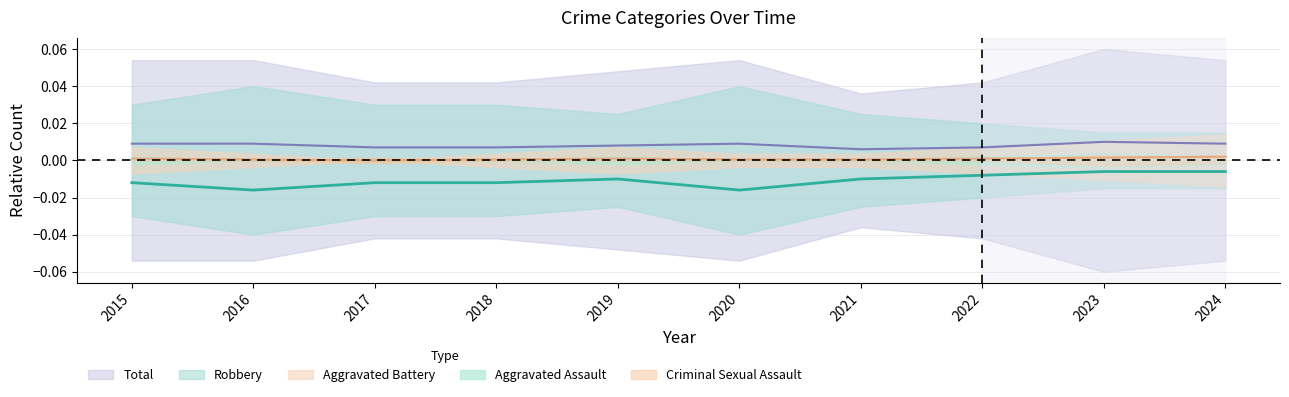

True or false: Robbery and Aggravated Battery cross at least once.

False